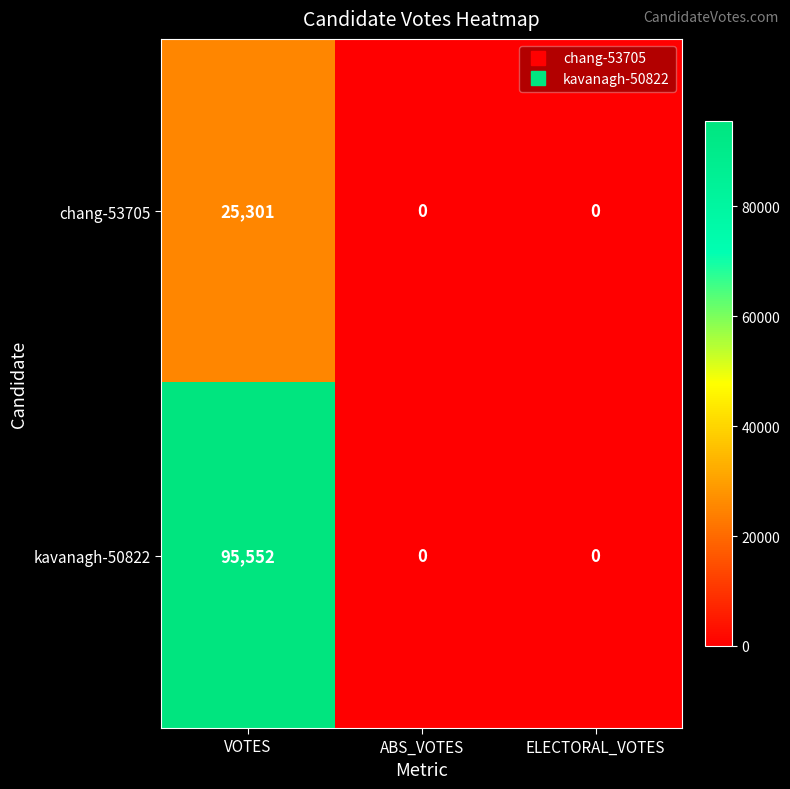

What is the sum of all kavanagh-50822 values?

95552